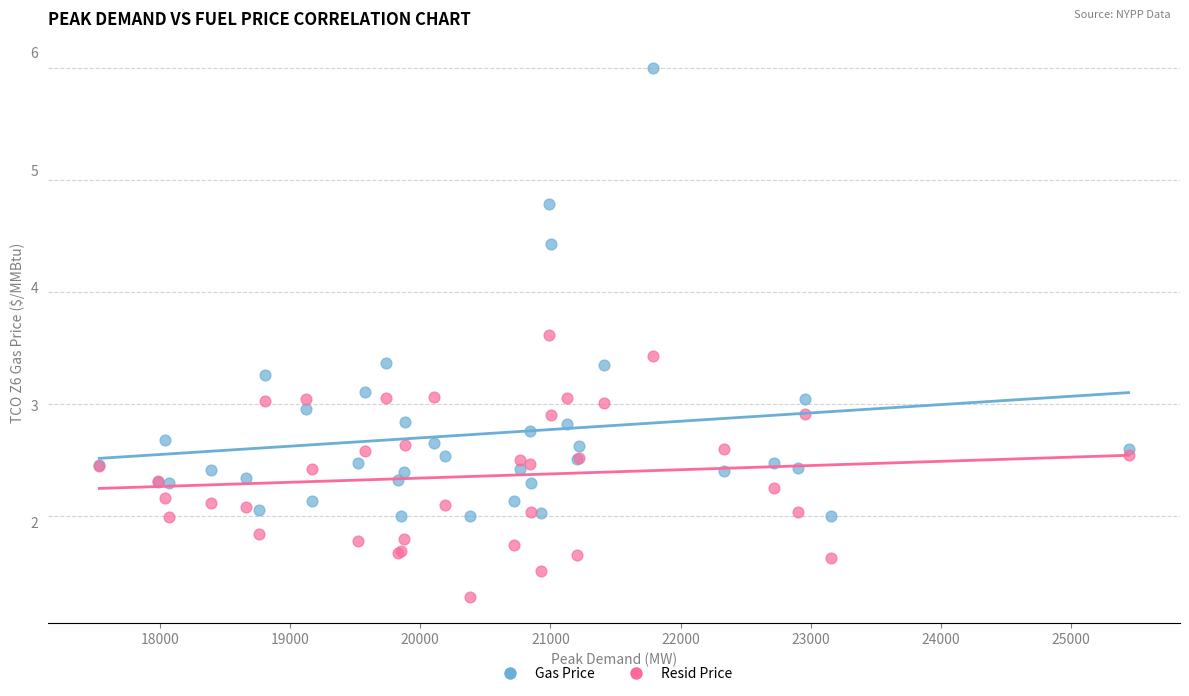

Which series has the widest spread of Y values?

Gas Price